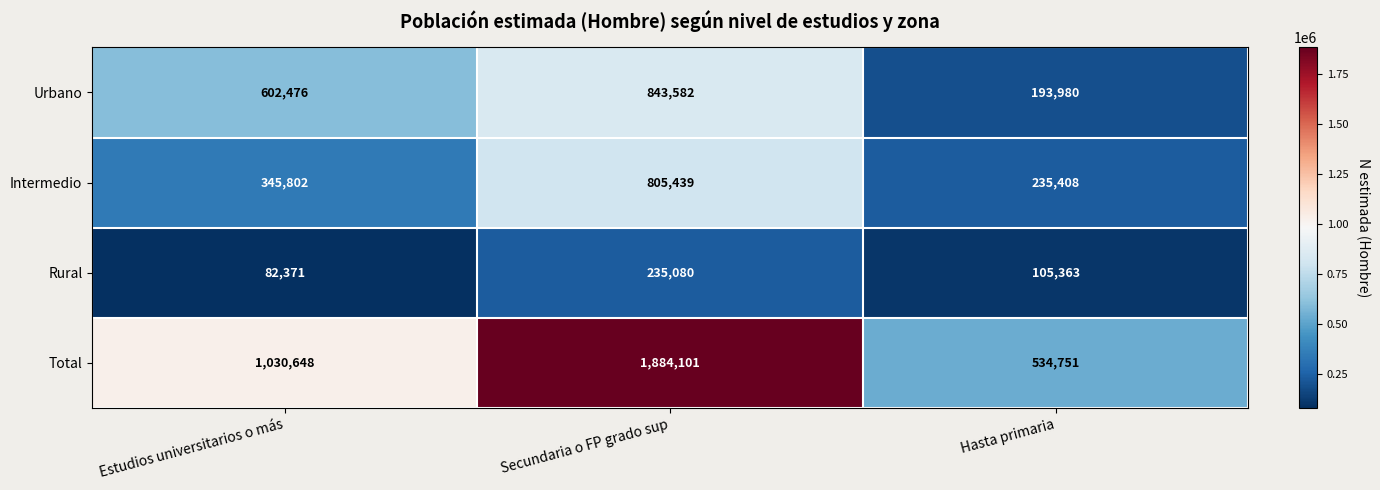

How many distinct data groups are displayed?

4